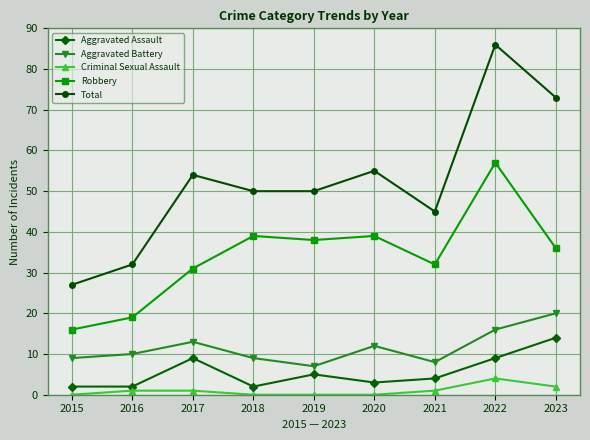

List the series in order of their peak value, highest first.

Total, Robbery, Aggravated Battery, Aggravated Assault, Criminal Sexual Assault